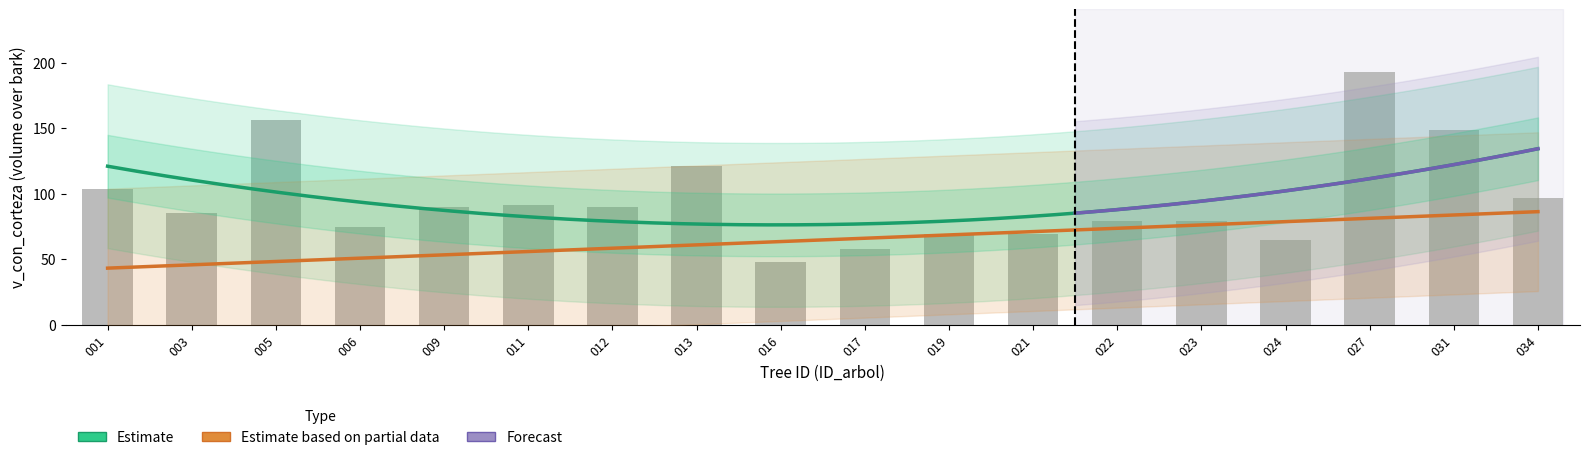

What value does the v_con_corteza series have at 340479021?

69.2